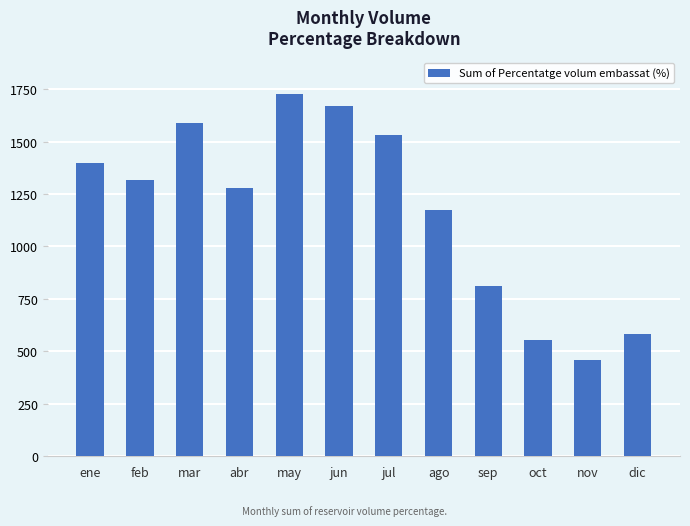

Which has a higher value, jun or jul?

jun